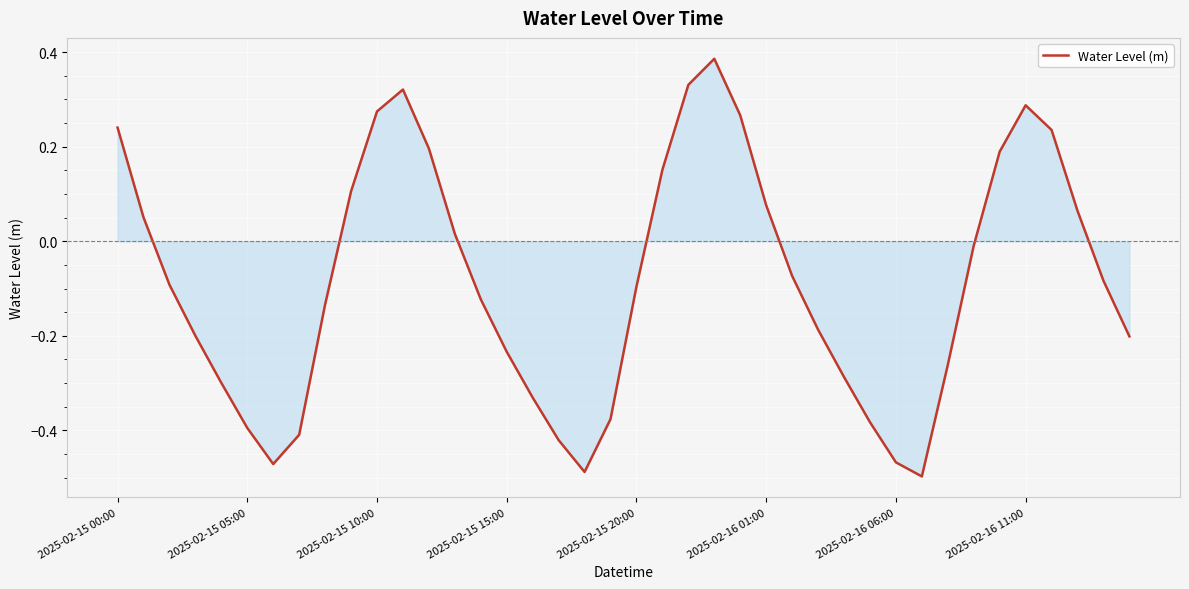

What is the difference between the maximum and minimum values?

0.9